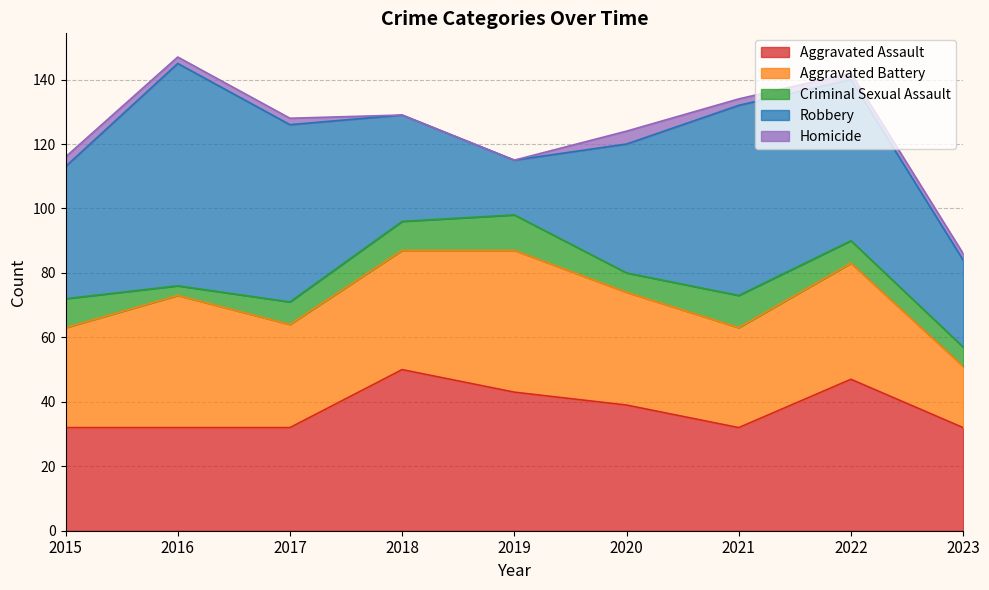

True or false: Criminal Sexual Assault has more than 1 interior local peaks.

True